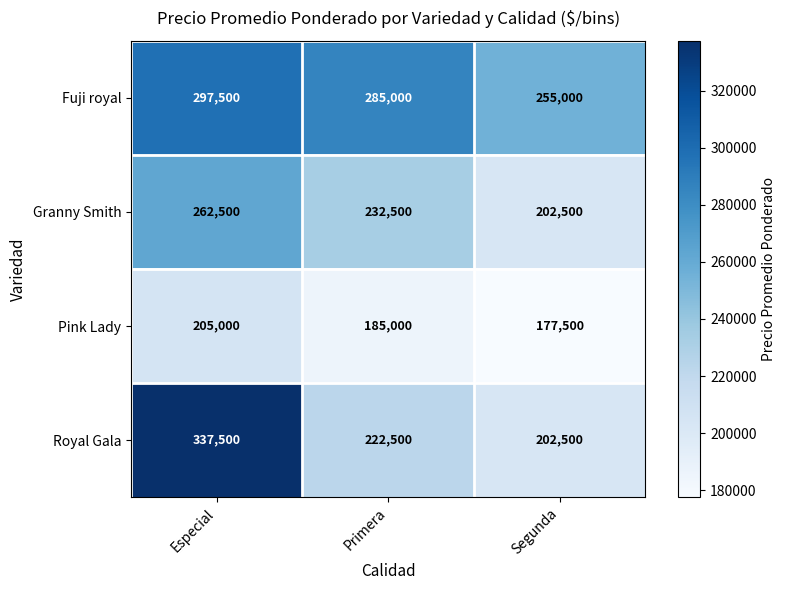

Reading left to right, transcribe all the data shown in this chart.

Fuji royal: 297500	285000	255000
Granny Smith: 262500	232500	202500
Pink Lady: 205000	185000	177500
Royal Gala: 337500	222500	202500